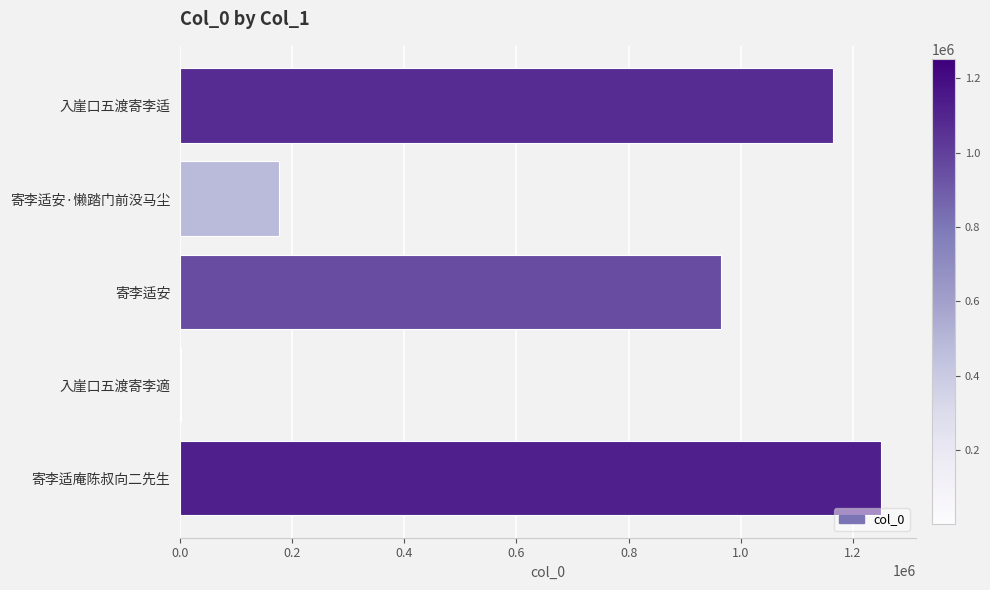

What is the maximum value shown in the chart?

1250470